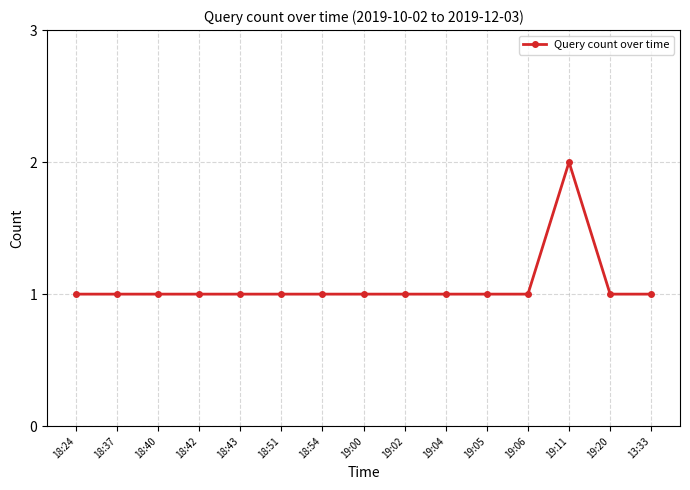

What is the sum of all values?

16